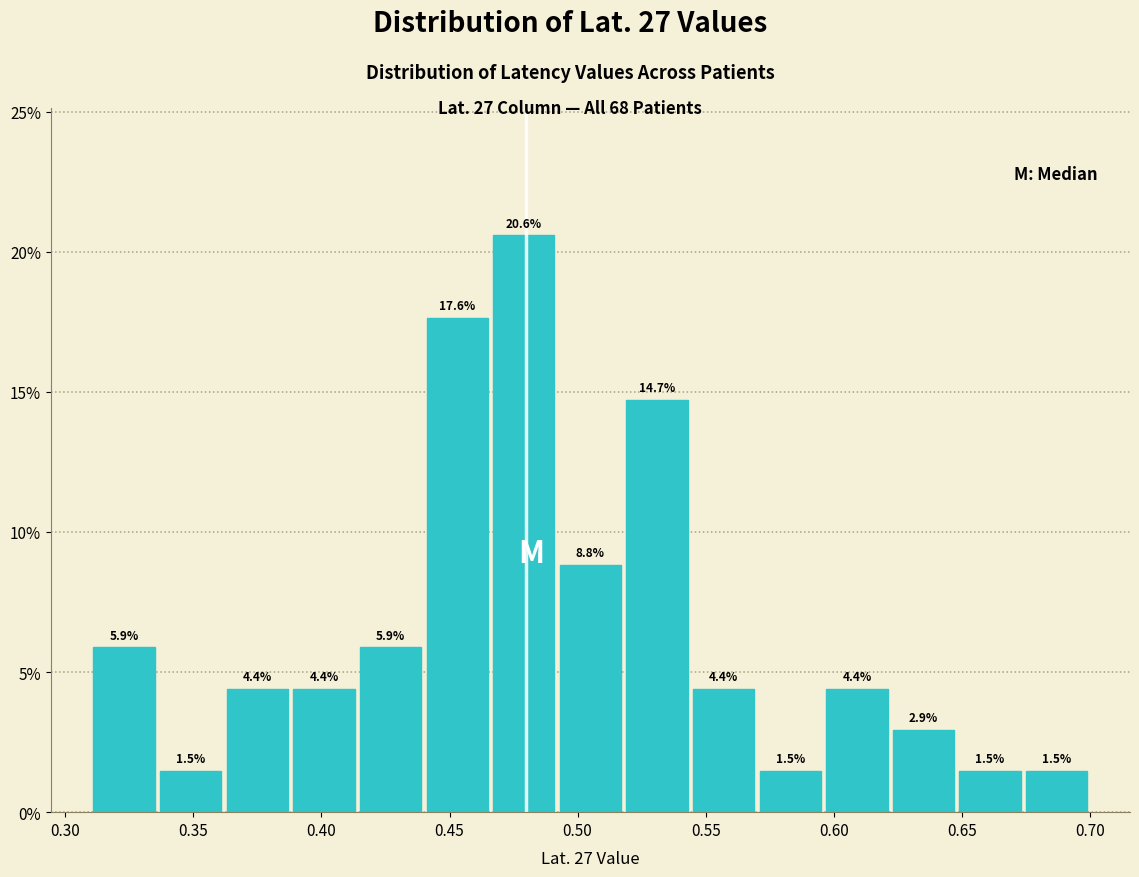

Reading left to right, list every bar in this chart as the range it spans on the x-axis followed by its height. The bar edges are not printed on the chart, so give them approximately, as read against the axis.

0.310 to 0.336: 5.9
0.336 to 0.362: 1.5
0.362 to 0.388: 4.4
0.388 to 0.414: 4.4
0.414 to 0.440: 5.9
0.440 to 0.466: 17.6
0.466 to 0.492: 20.6
0.492 to 0.518: 8.8
0.518 to 0.544: 14.7
0.544 to 0.570: 4.4
0.570 to 0.596: 1.5
0.596 to 0.622: 4.4
0.622 to 0.648: 2.9
0.648 to 0.674: 1.5
0.674 to 0.700: 1.5